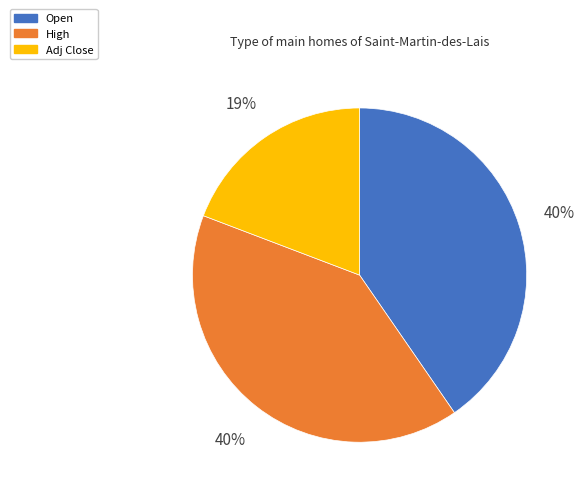

Is there a majority slice in this chart?

No